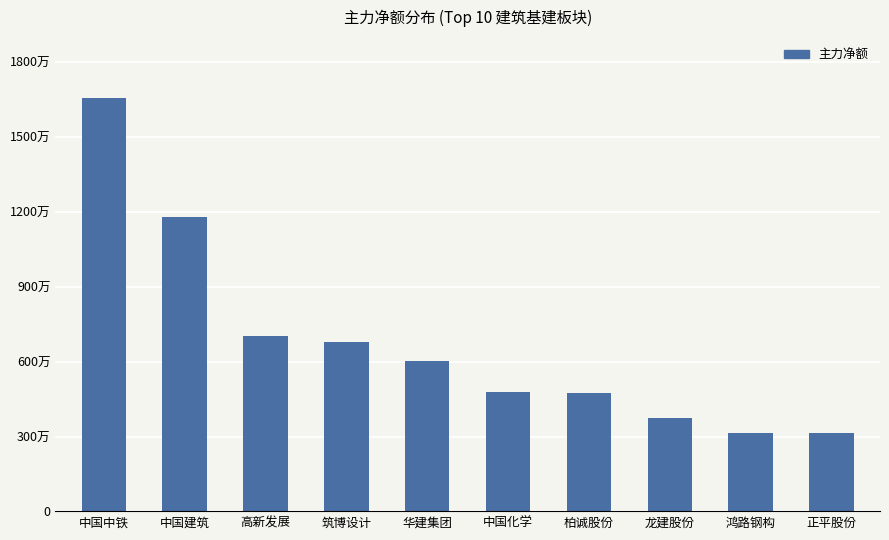

Count the number of categories in the chart.

10